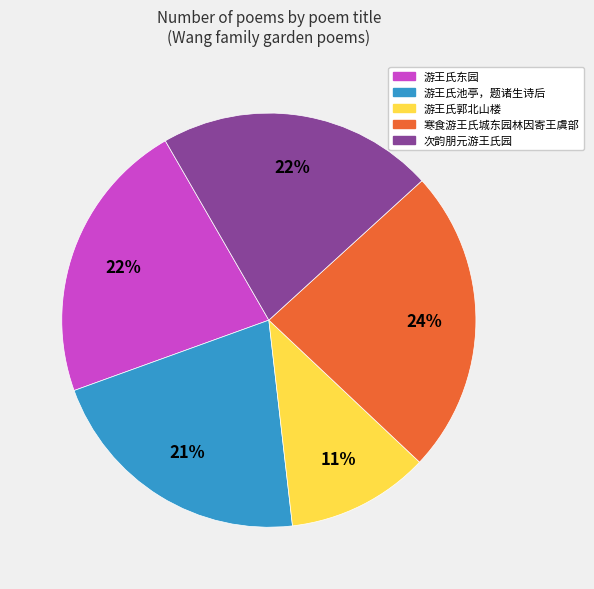

Does any single category account for the majority?

No